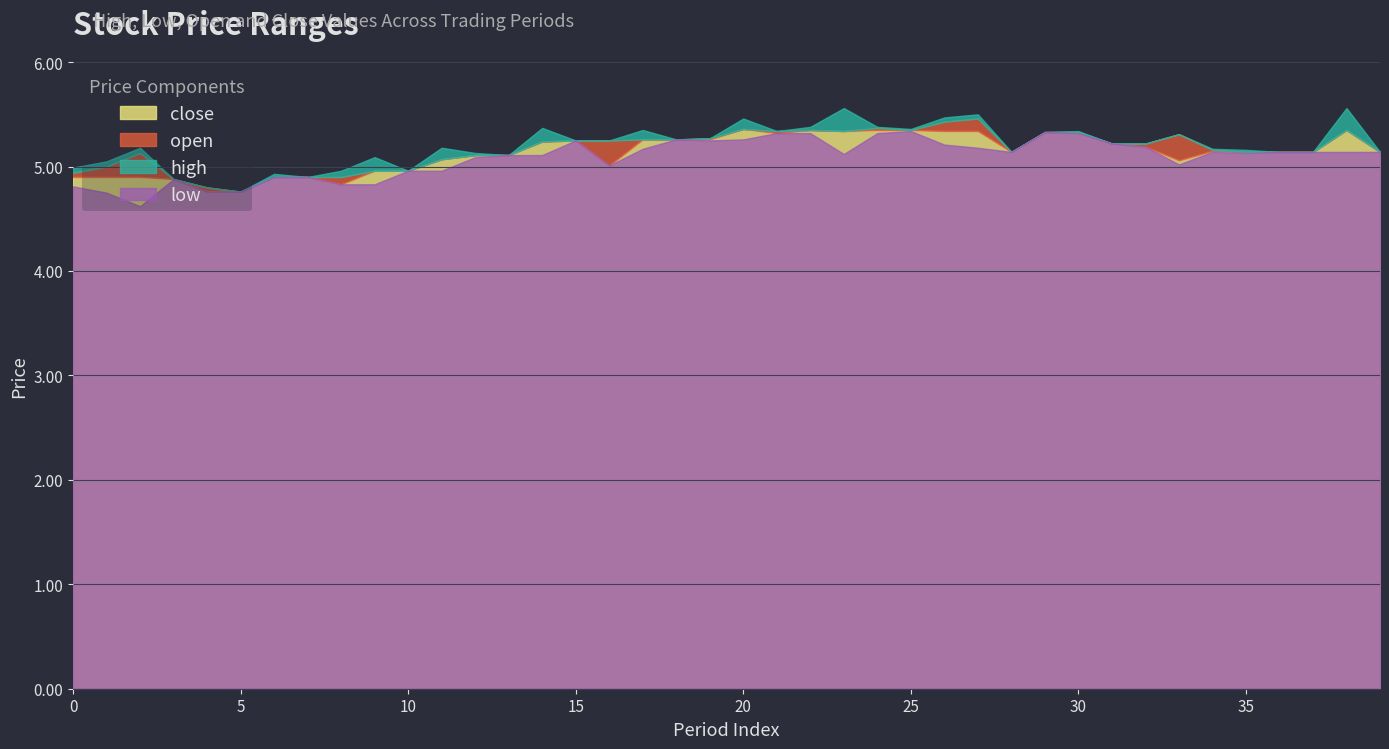

List the series in order of their peak value, lowest first.

low, open, high, close